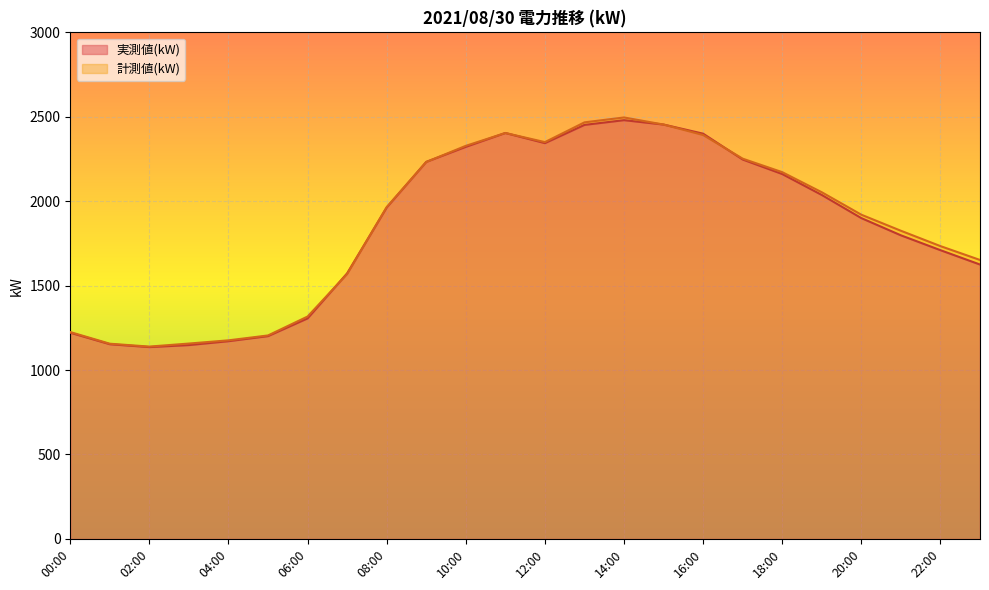

At which category does 計測値(kW) reach its first local peak?

11:00